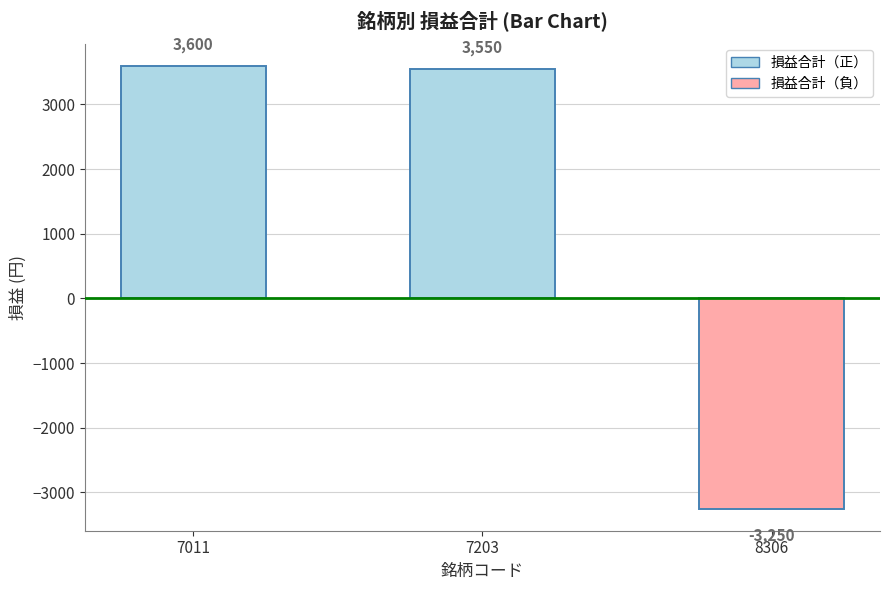

At which label is the value closest to 175?

7203